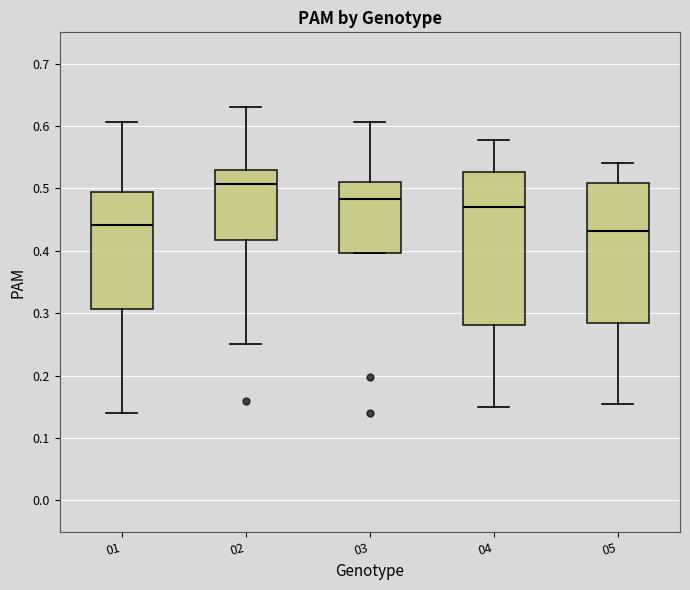

Reading left to right, read every box against the y-axis: the position of its median line, the range the box covers, and the ends of its whiskers. The values are not printed on the chart, so give them approximately, as read against the axis.

01: median 0.44, box 0.31 to 0.49, whiskers 0.14 to 0.61
02: median 0.51, box 0.42 to 0.53, whiskers 0.25 to 0.63
03: median 0.48, box 0.40 to 0.51, whiskers 0.40 to 0.61
04: median 0.47, box 0.28 to 0.53, whiskers 0.15 to 0.58
05: median 0.43, box 0.28 to 0.51, whiskers 0.15 to 0.54